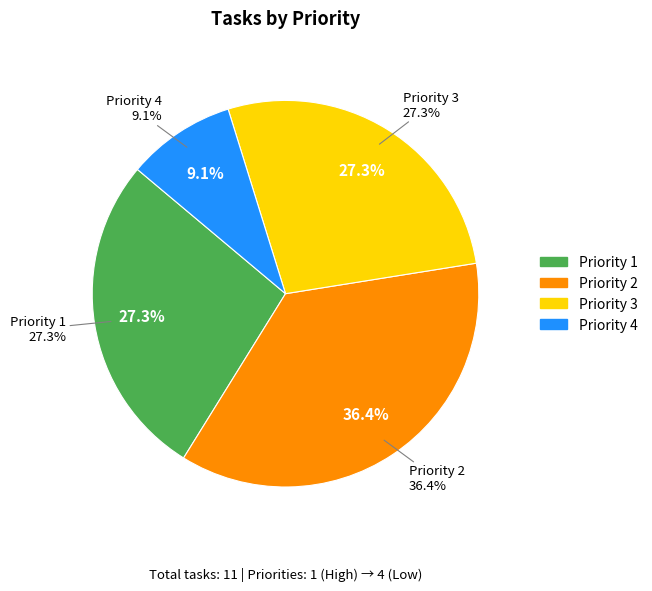

How many segments does this pie chart have?

4